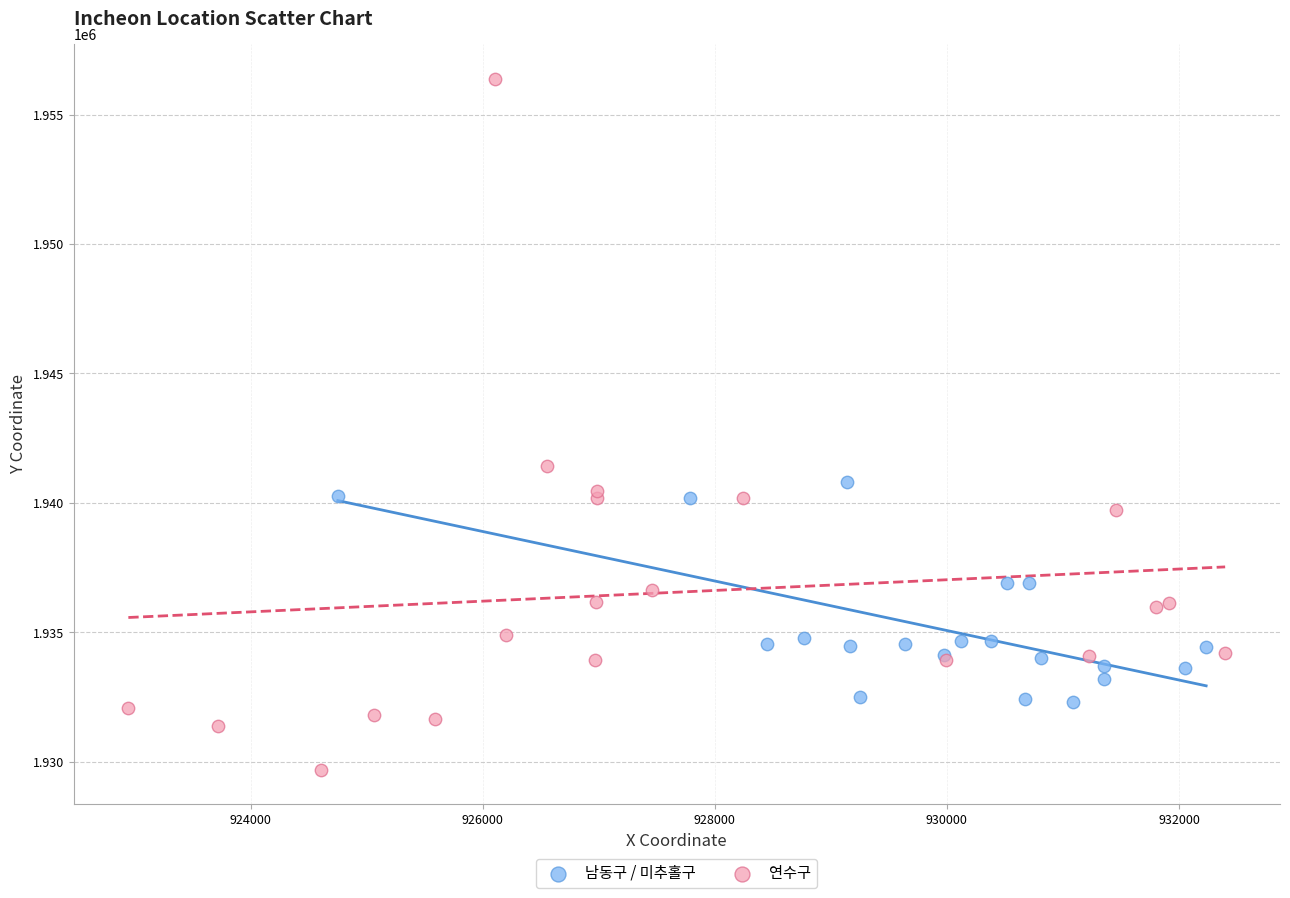

What are all the series names shown in the legend?

남동구 / 미추홀구, 연수구